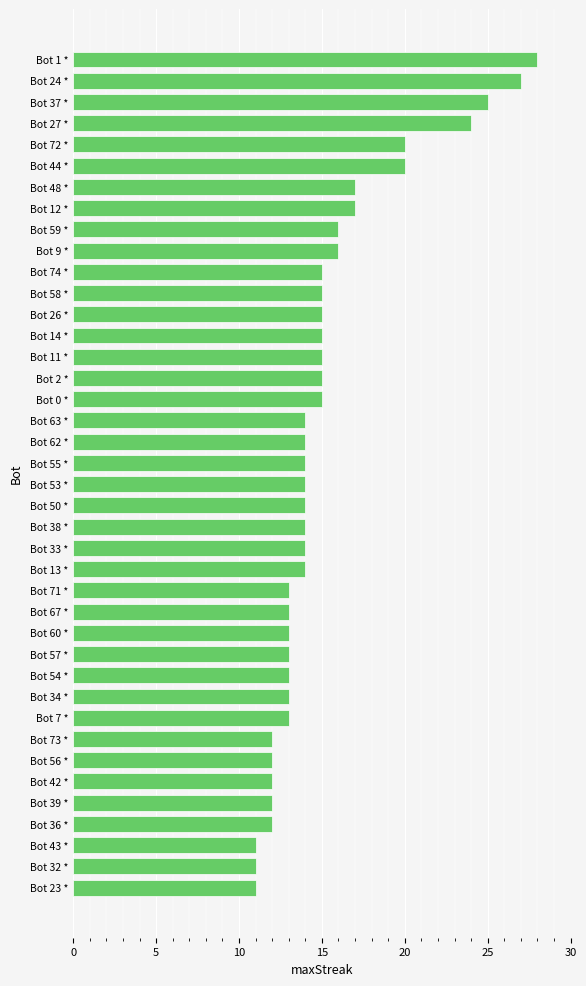

What is the value of the 9th bar from the top?

16